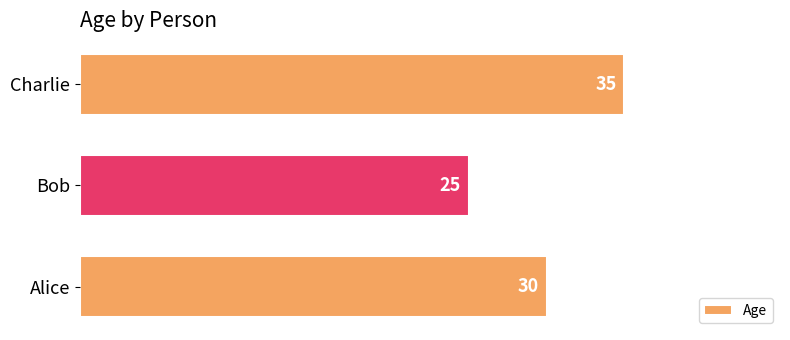

Read the value at Alice, to the nearest 10.

30